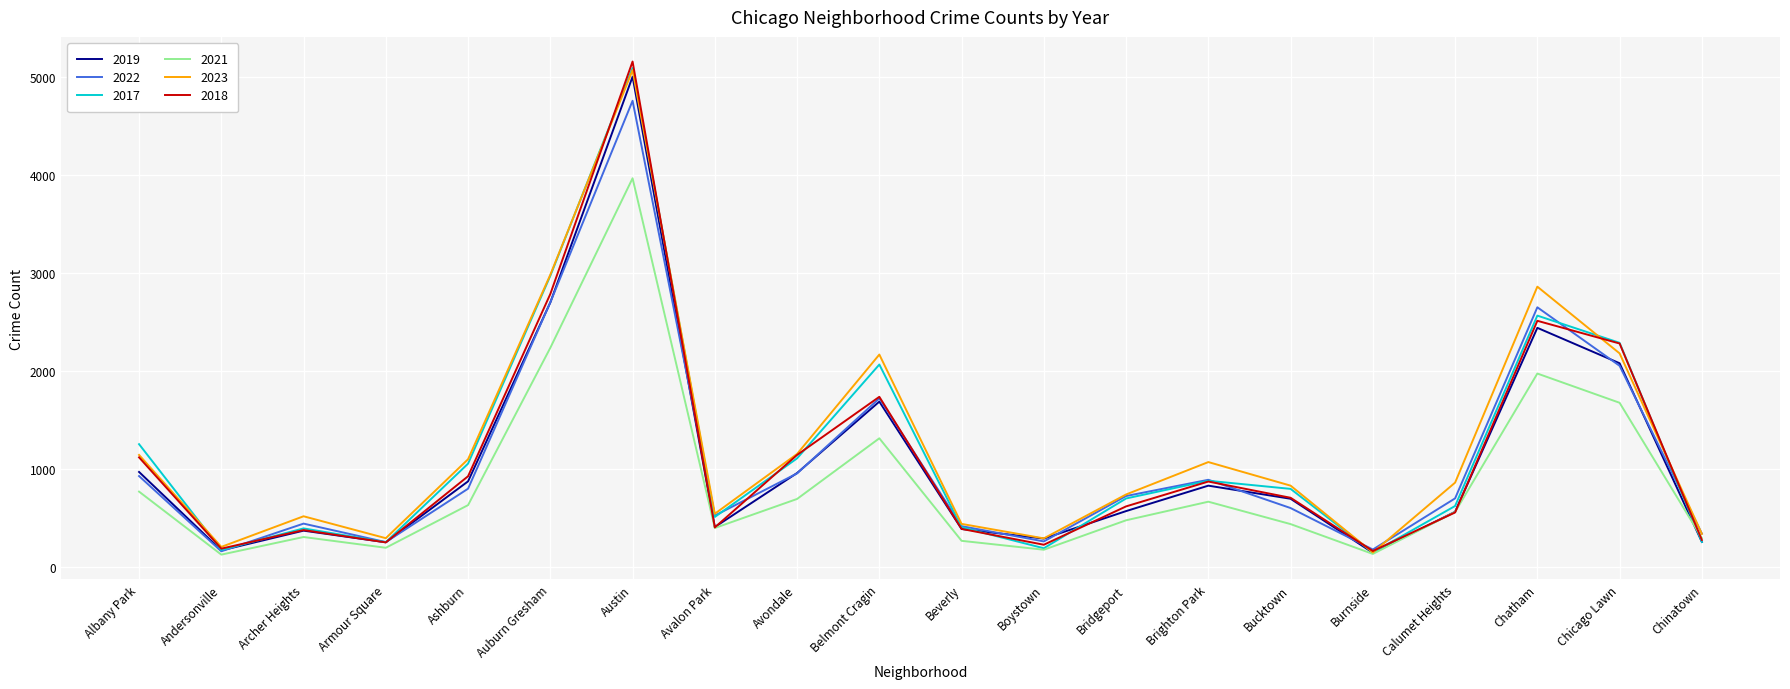

How many interior local valleys does the 2023 series have?

5